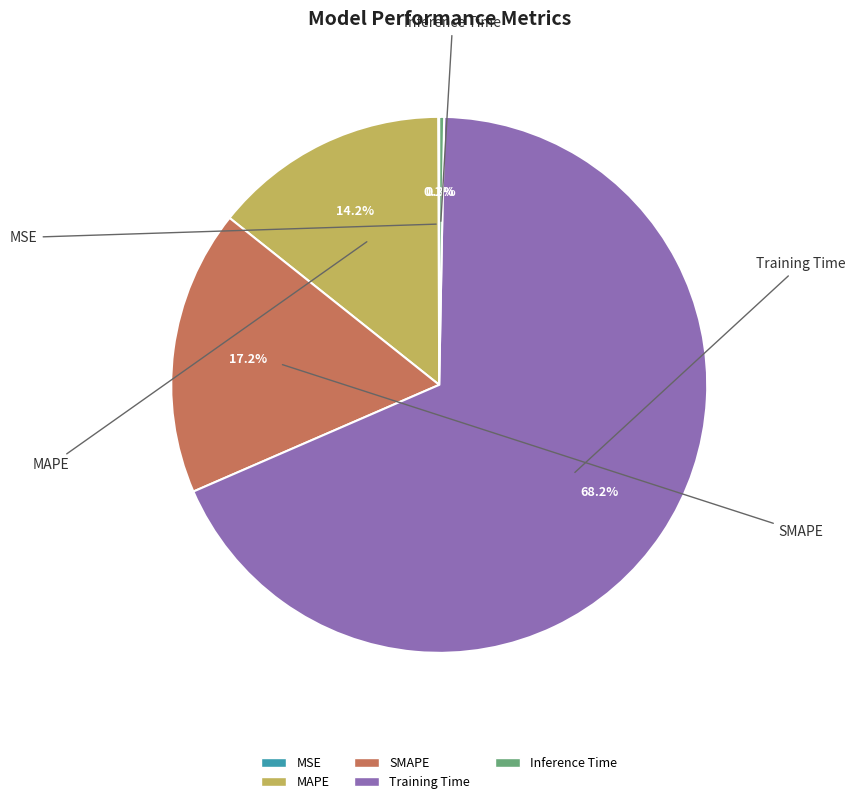

To the nearest percent, what is the difference between the SMAPE and Inference Time slice percentages?

17%